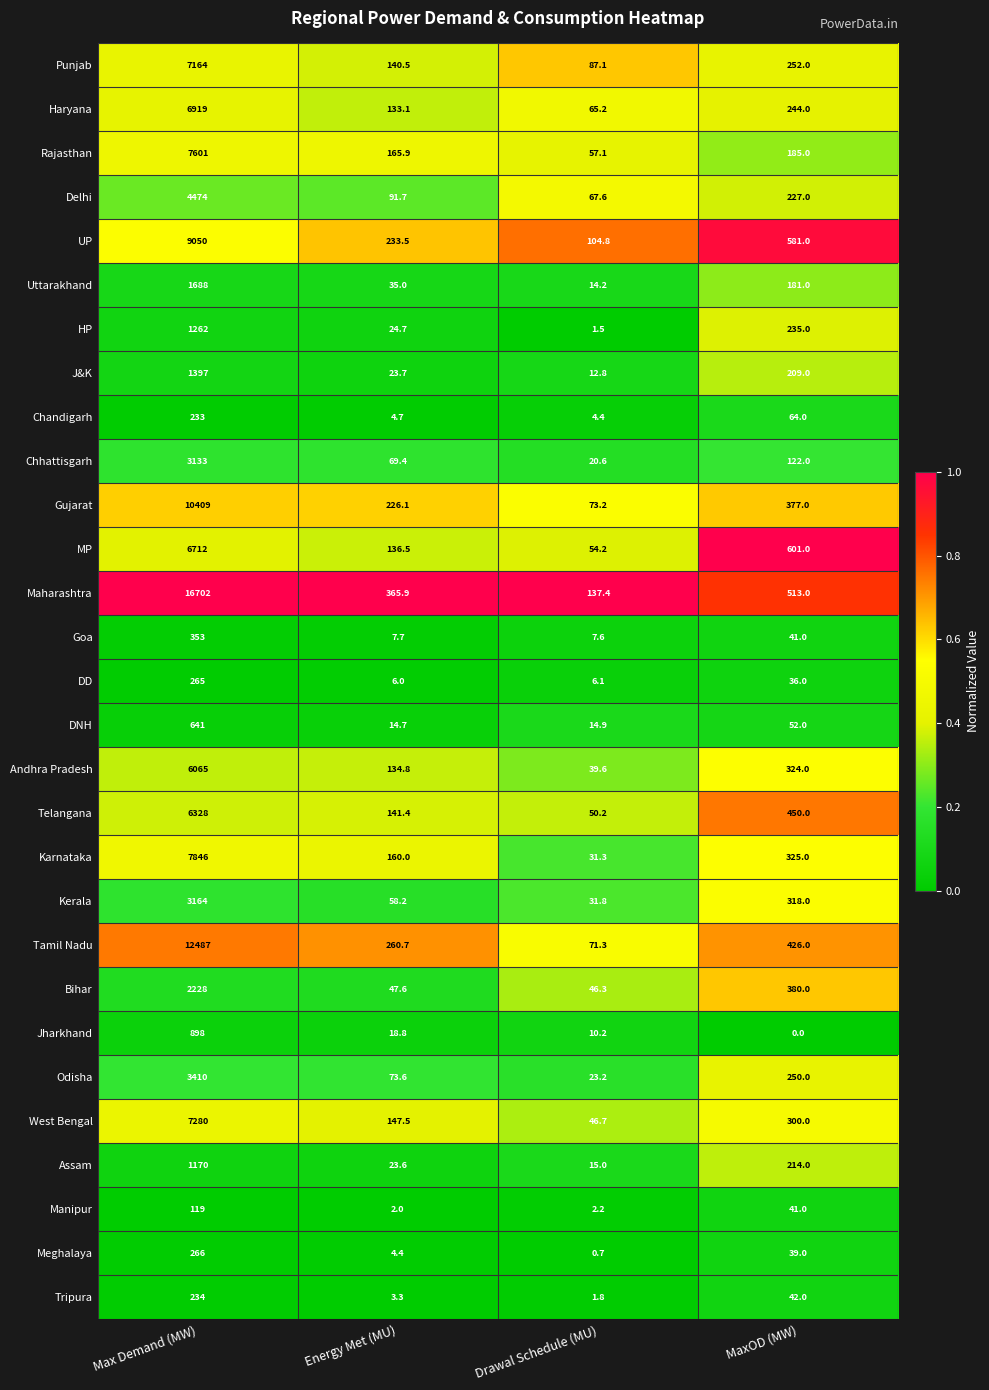

What is the total value across all series at MaxOD (MW)?

7029.0